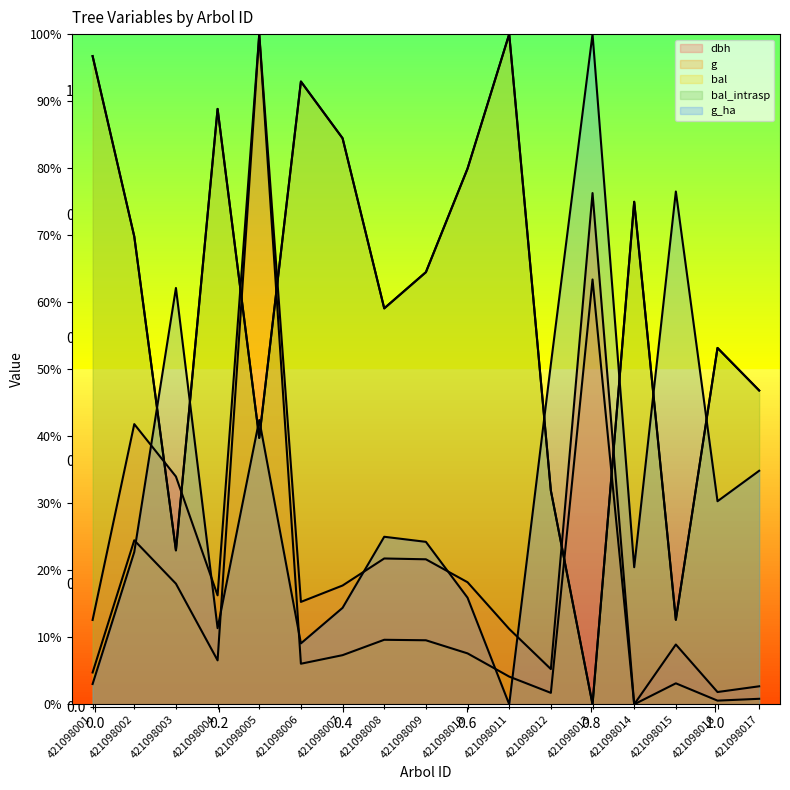

Where is the first local maximum for dbh?

421098002